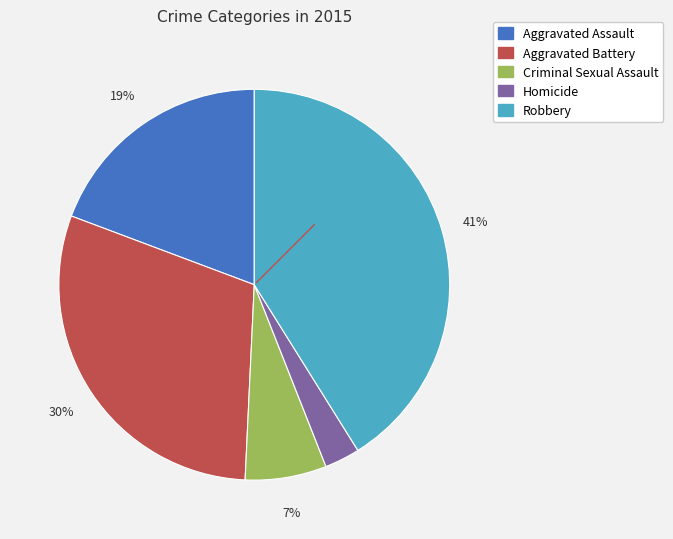

To the nearest percent, what is the difference between the largest and smallest slice percentages?

38%